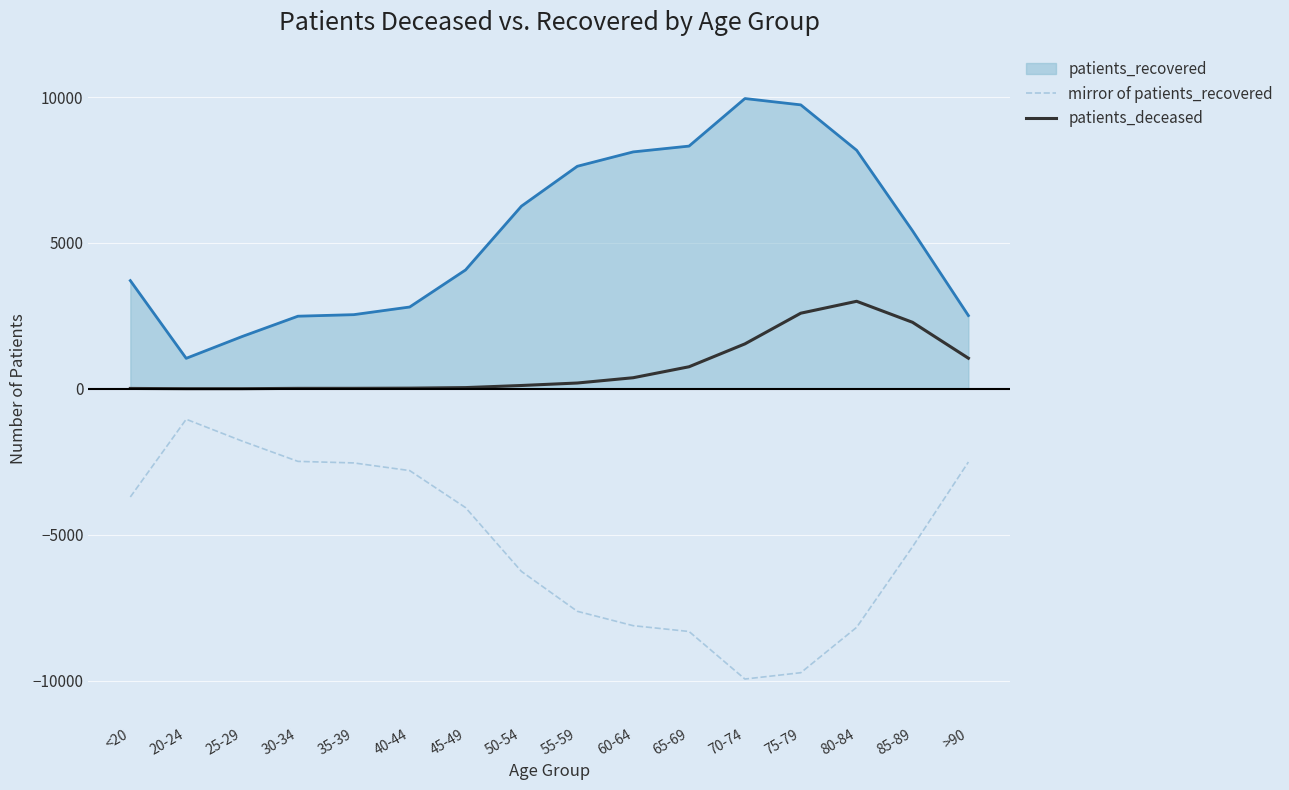

Is the value of patients_deceased at 75-79 greater than the value of mirror of patients_recovered at 70-74?

Yes